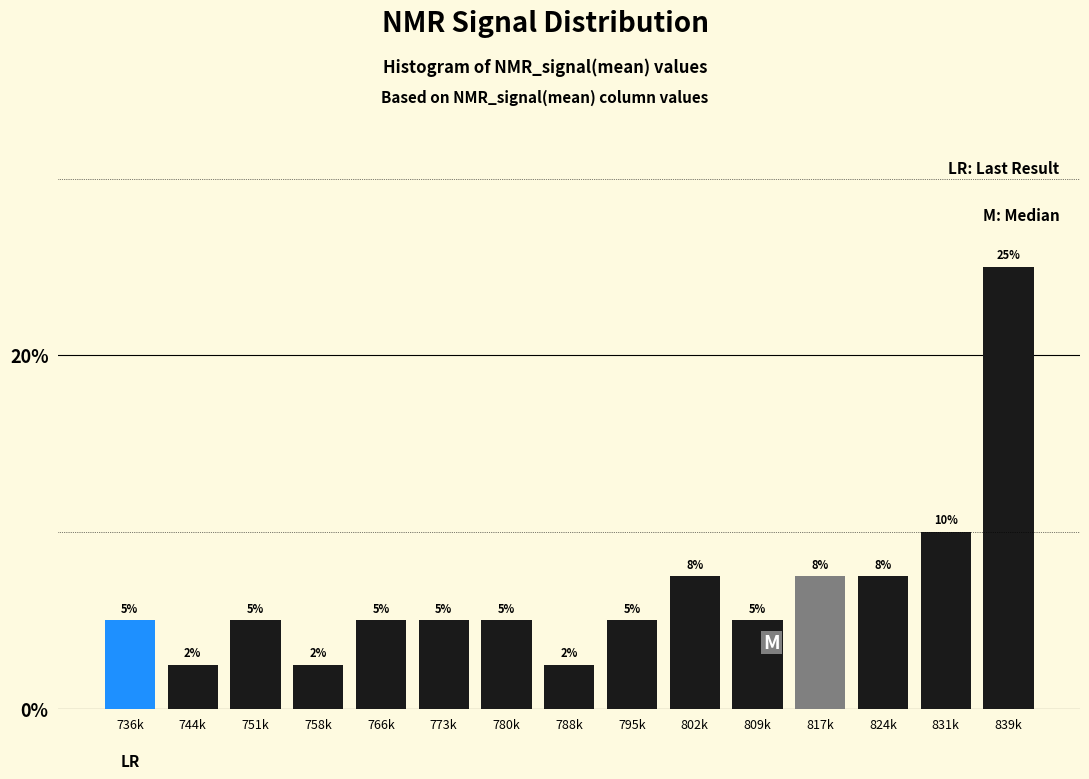

Is it true that the value at 809k is 2.4?

False